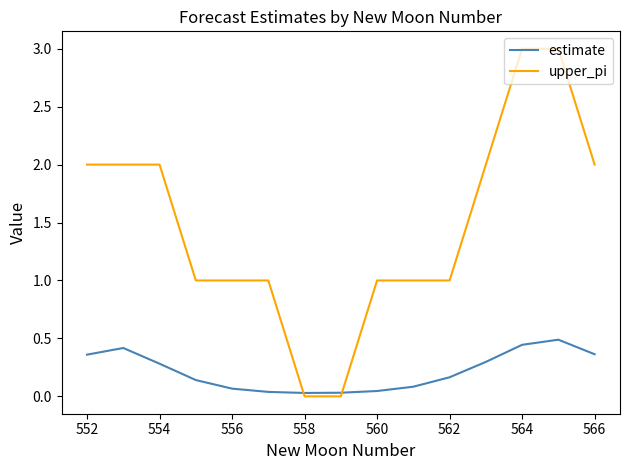

Which series has the largest total across all categories?

upper_pi